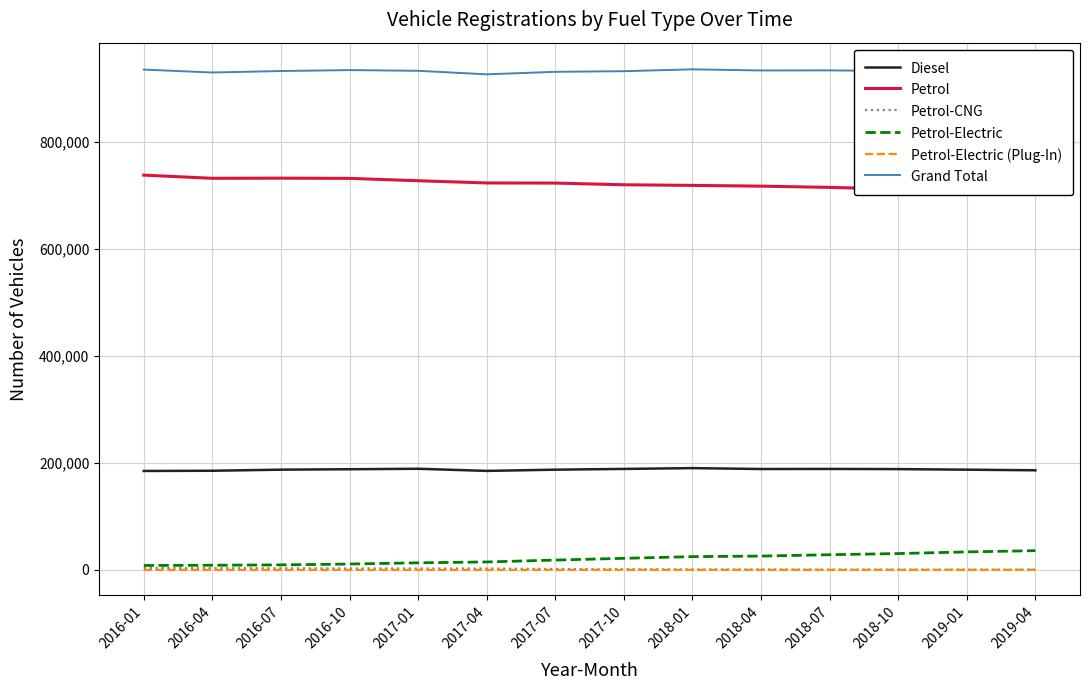

Rank the categories by Petrol-Electric value from highest to lowest.

2019-04, 2019-01, 2018-10, 2018-07, 2018-04, 2018-01, 2017-10, 2017-07, 2017-04, 2017-01, 2016-10, 2016-07, 2016-04, 2016-01